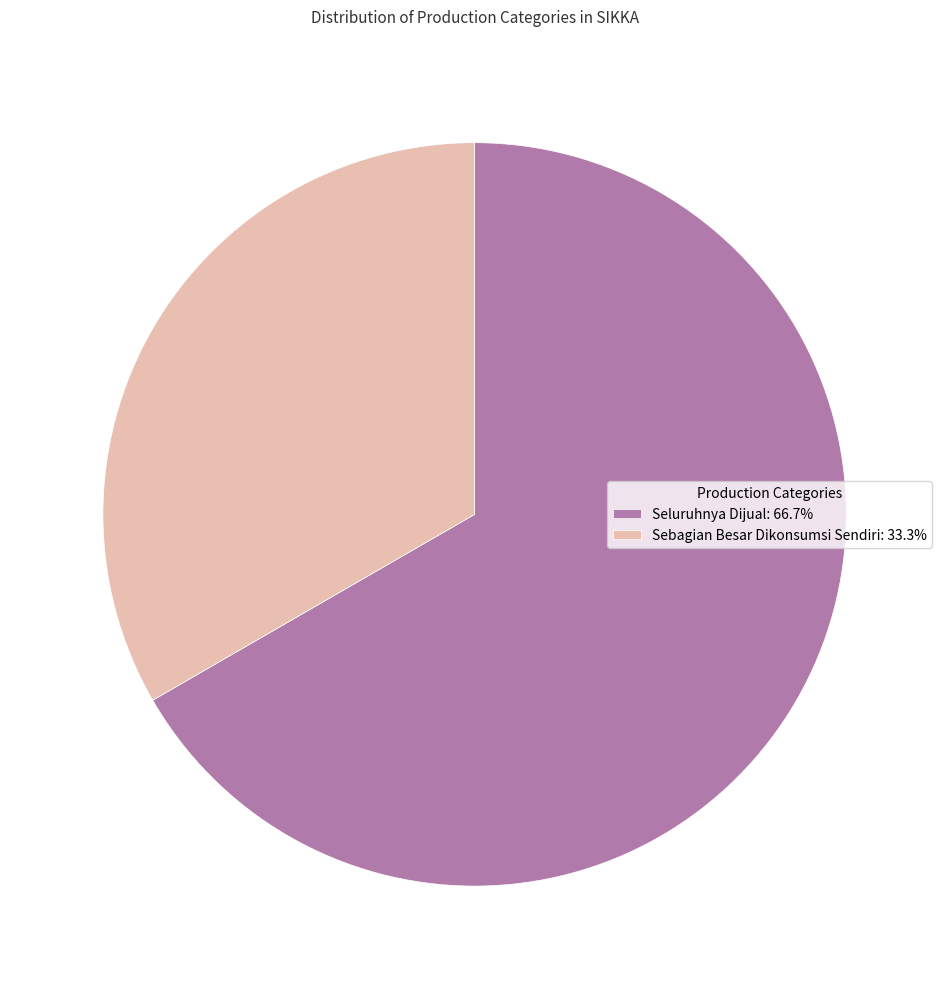

Count the number of slices in the pie.

2